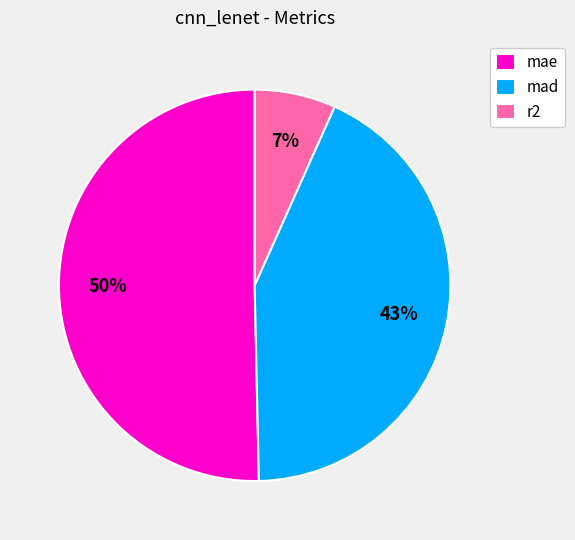

What is the majority slice?

mae